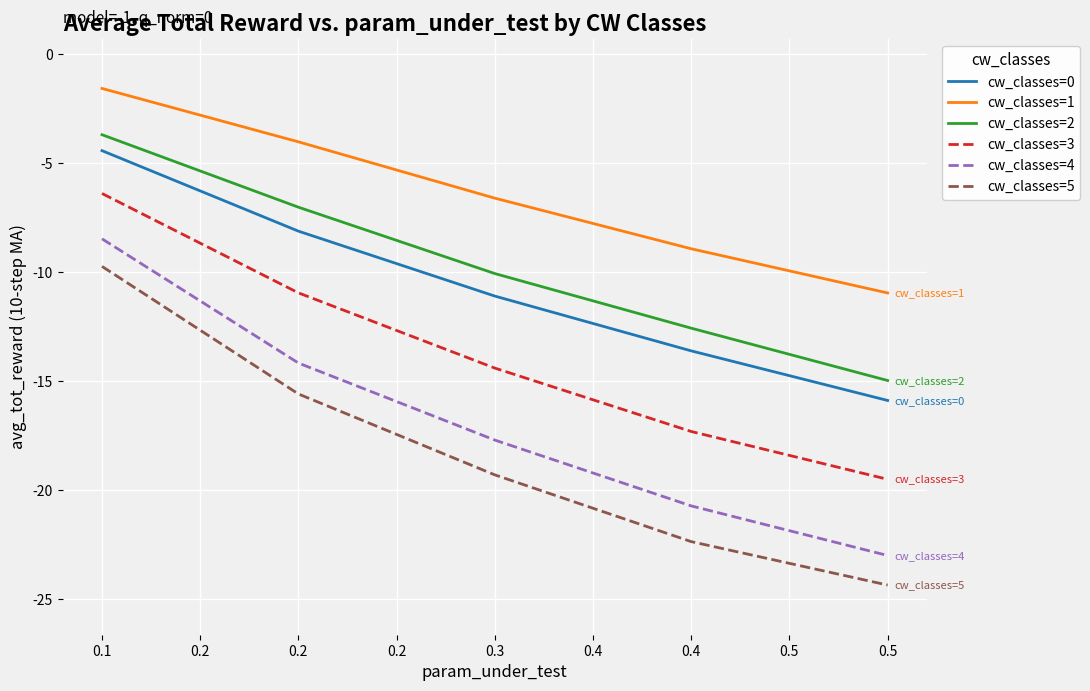

What are all the series names shown in the legend?

cw_classes=0, cw_classes=1, cw_classes=2, cw_classes=3, cw_classes=4, cw_classes=5